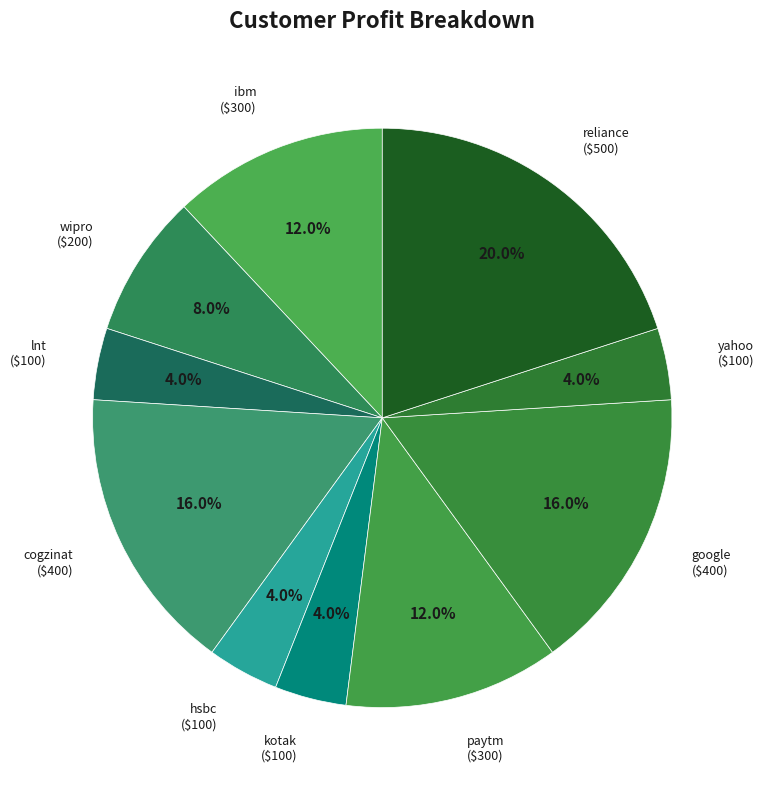

To the nearest percent, what is the difference between the largest and smallest slice percentages?

16%